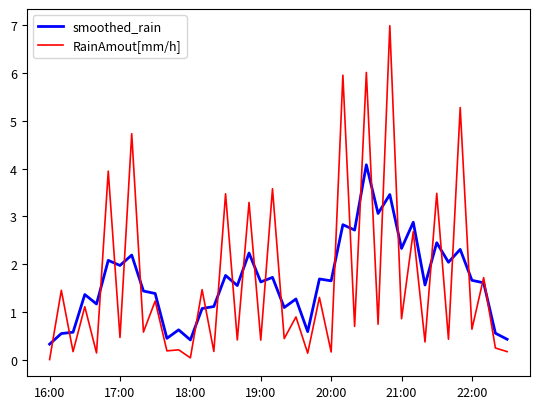

Which series has the largest range (max minus min)?

RainAmout[mm/h]